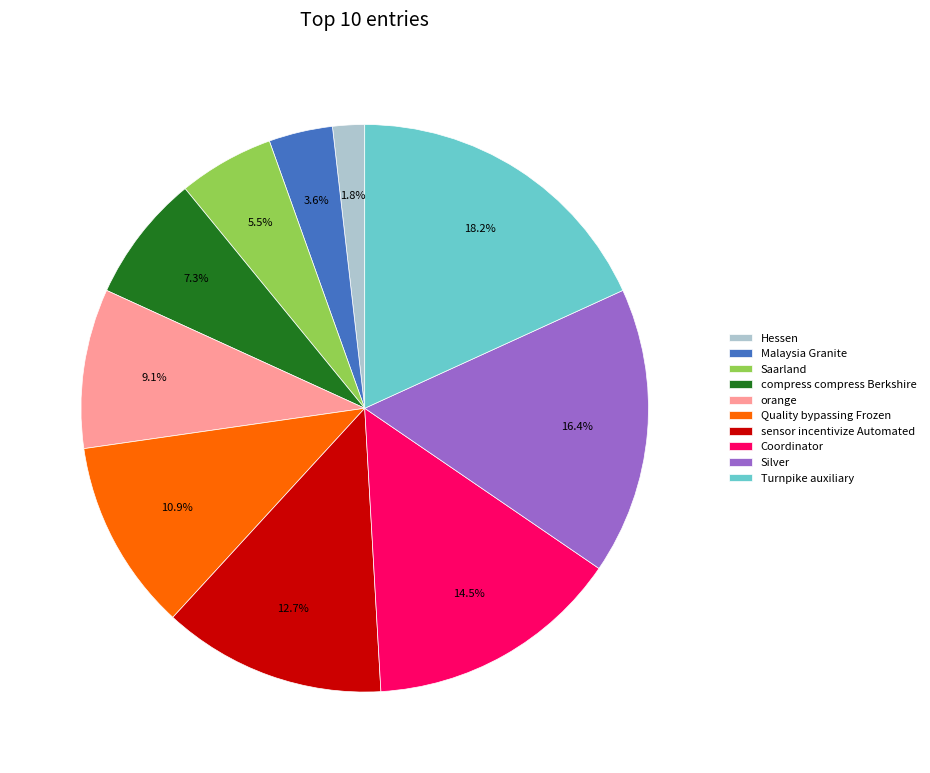

How many slices are in this pie chart?

10